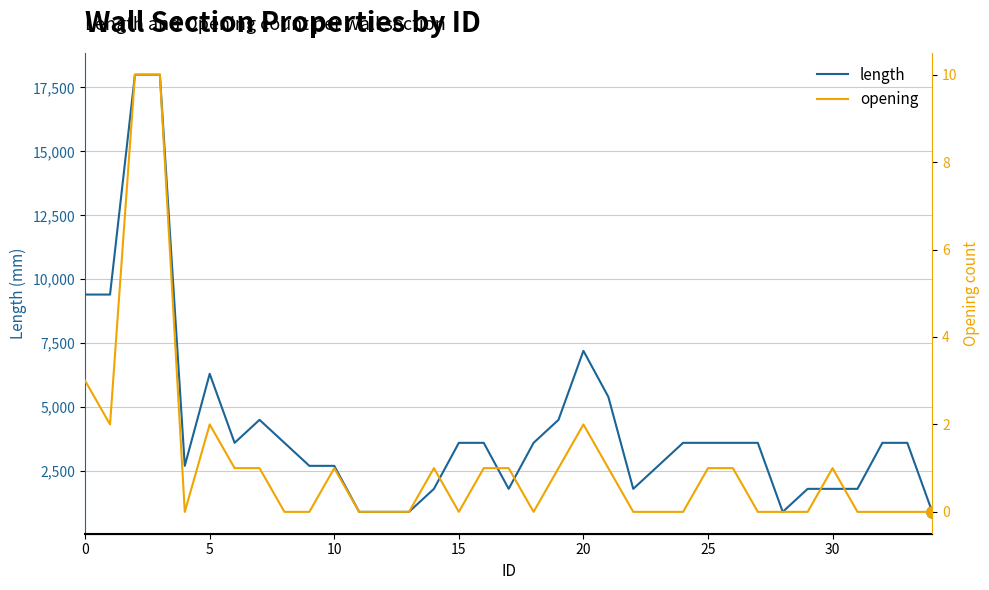

True or false: opening has more than 0 interior local peaks.

True